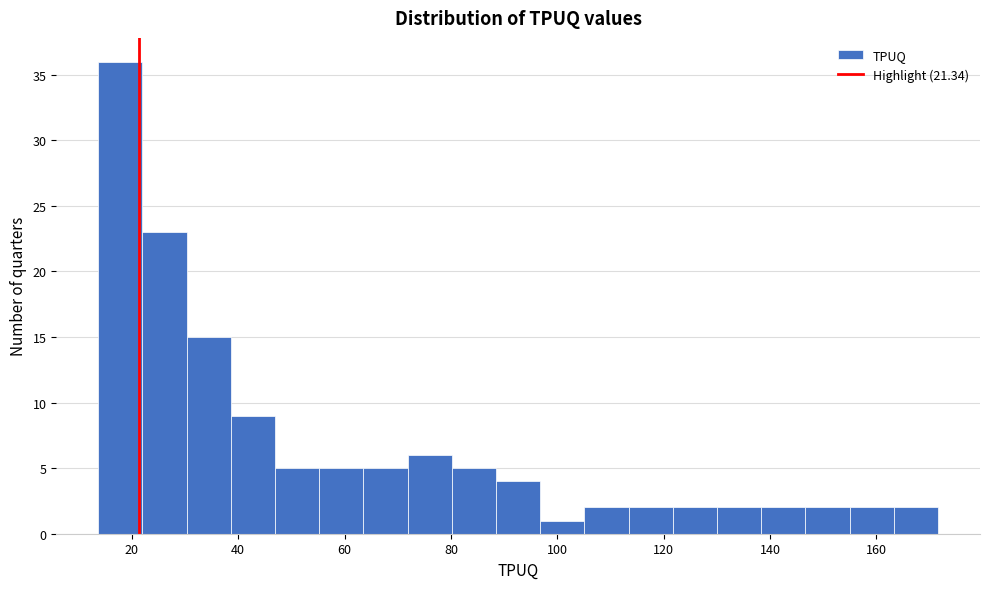

Reading left to right, transcribe this chart: for each bar, give the range it covers on the x-axis and its height. Neither the bar edges nor the heights are printed on the chart, so give them approximately, as read against the axes.

14 to 22: 36
22 to 30: 23
30 to 38: 15
38 to 46: 9
46 to 56: 5
56 to 64: 5
64 to 72: 5
72 to 80: 6
80 to 88: 5
88 to 96: 4
96 to 106: 1
106 to 114: 2
114 to 122: 2
122 to 130: 2
130 to 138: 2
138 to 146: 2
146 to 154: 2
154 to 164: 2
164 to 172: 2